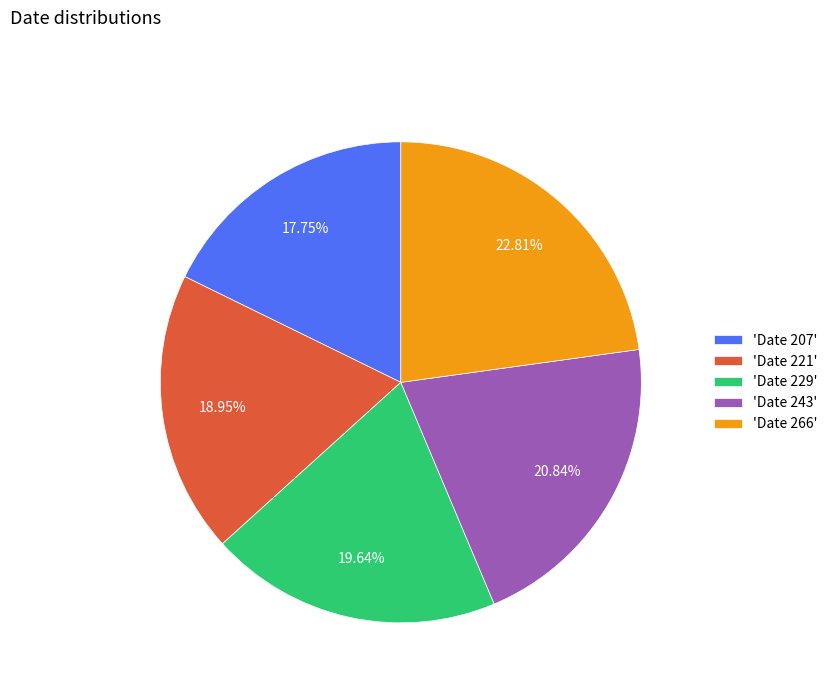

Is there any slice that represents more than half of the pie?

No